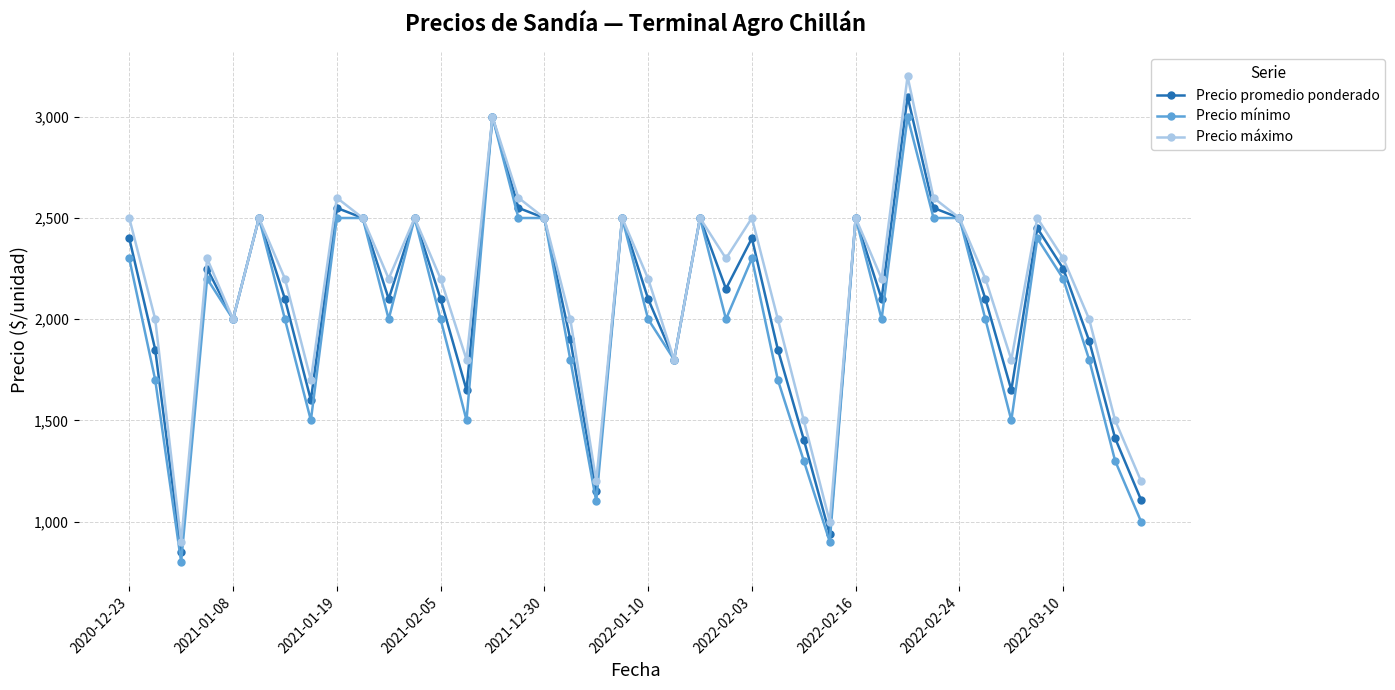

True or false: Precio mínimo has more than 0 interior local peaks.

True